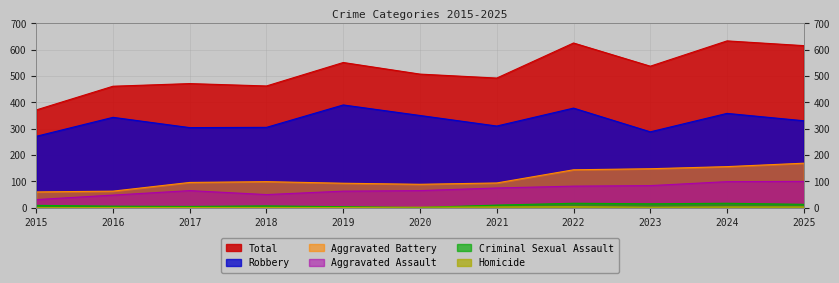

What is the spread (max minus min) of values at 2022?

621